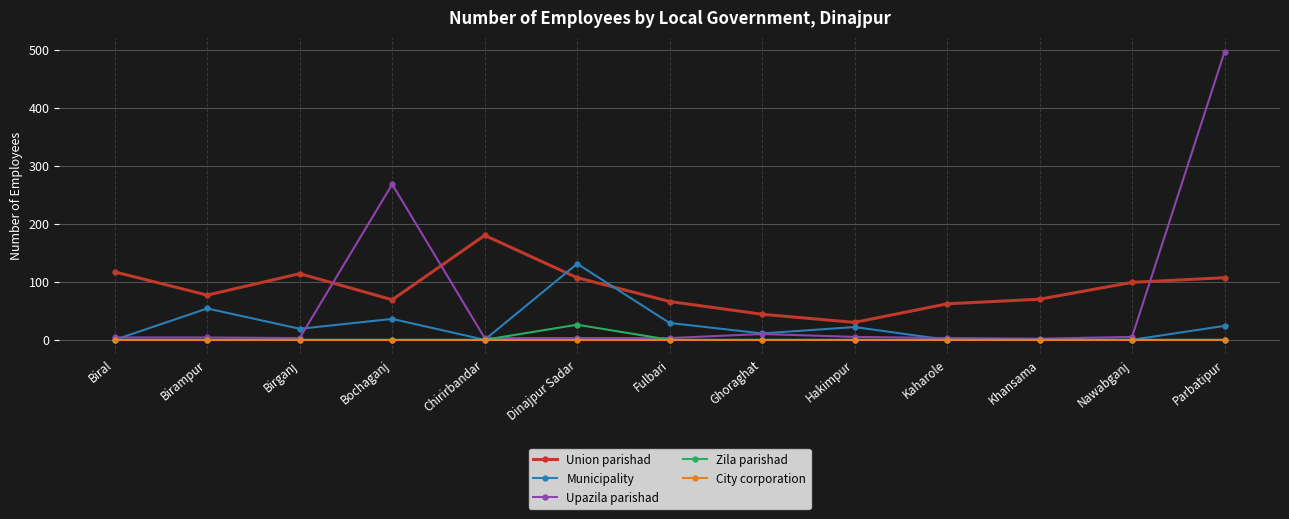

Which series changed the most between Chirirbandar and Parbatipur?

Upazila parishad